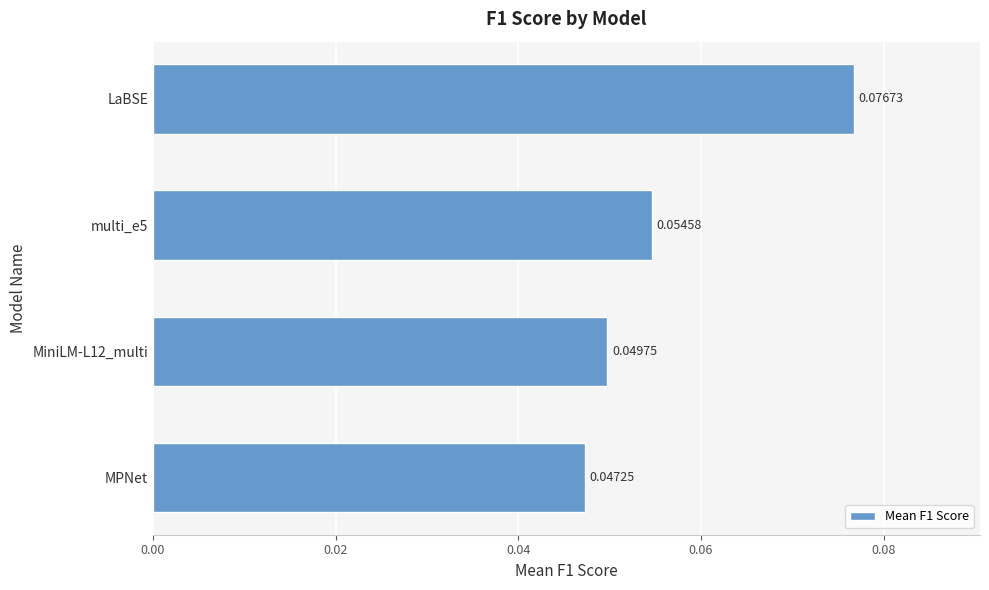

Count the number of data series in this chart.

1